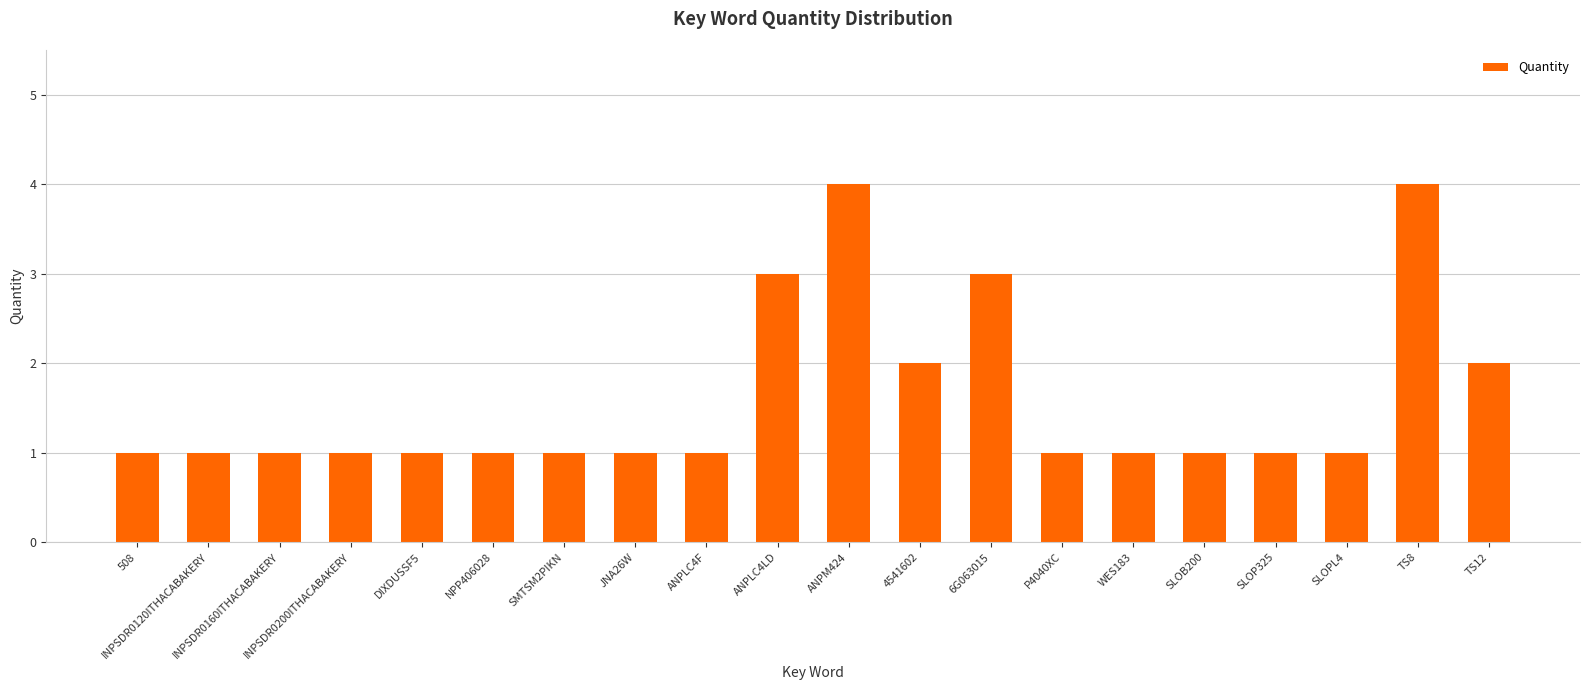

Reading left to right, what are all the values shown in this chart?

508=1	INPSDR0120ITHACABAKERY=1	INPSDR0160ITHACABAKERY=1	INPSDR0200ITHACABAKERY=1	DIXDUSSF5=1	NPP406028=1	SMTSM2PIKN=1	JNA26W=1	ANPLC4F=1	ANPLC4LD=3	ANPM424=4	4541602=2	6G063015=3	P4040XC=1	WES183=1	SLOB200=1	SLOP325=1	SLOPL4=1	TS8=4	TS12=2